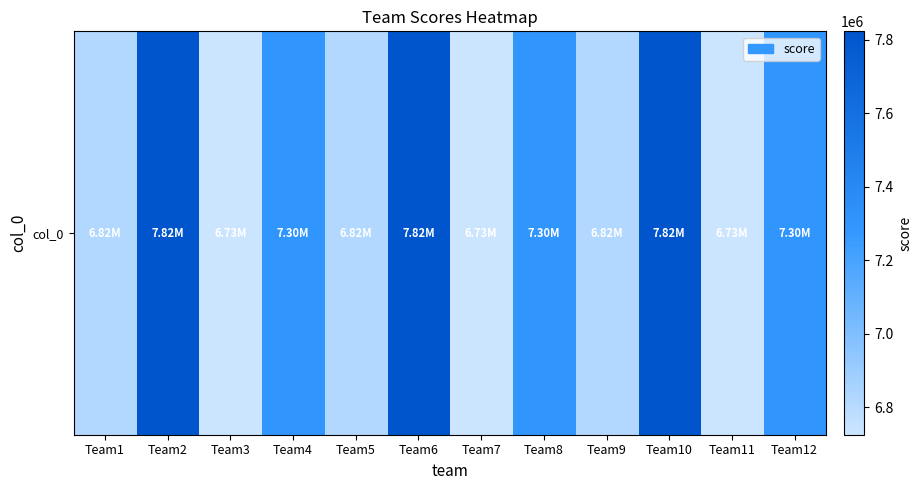

The value at Team10 is 13662731.8. True or false?

False